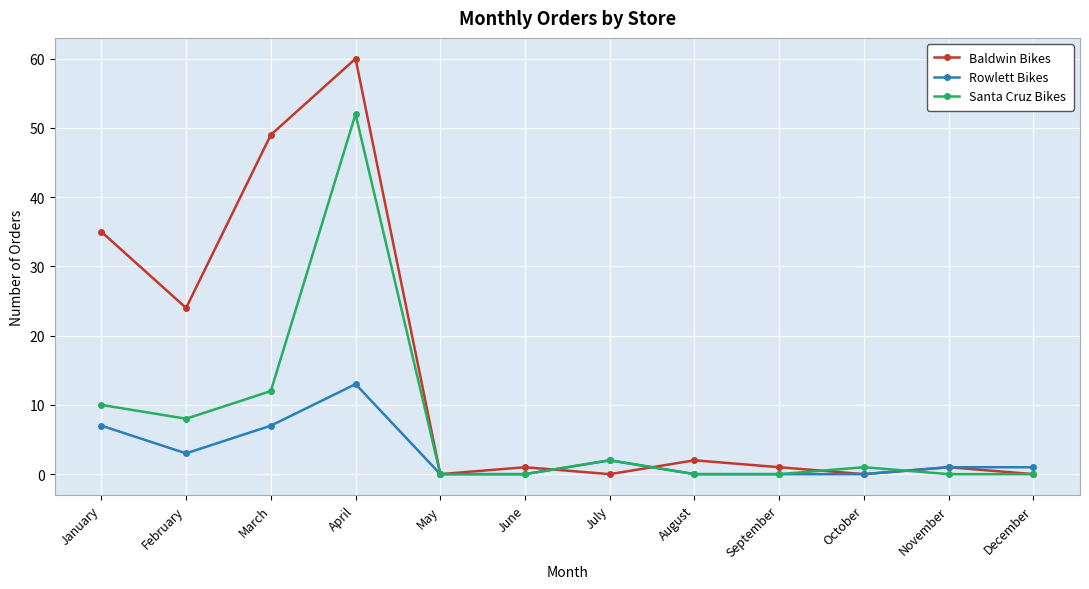

Is it true that Santa Cruz Bikes equals 0 at May?

True